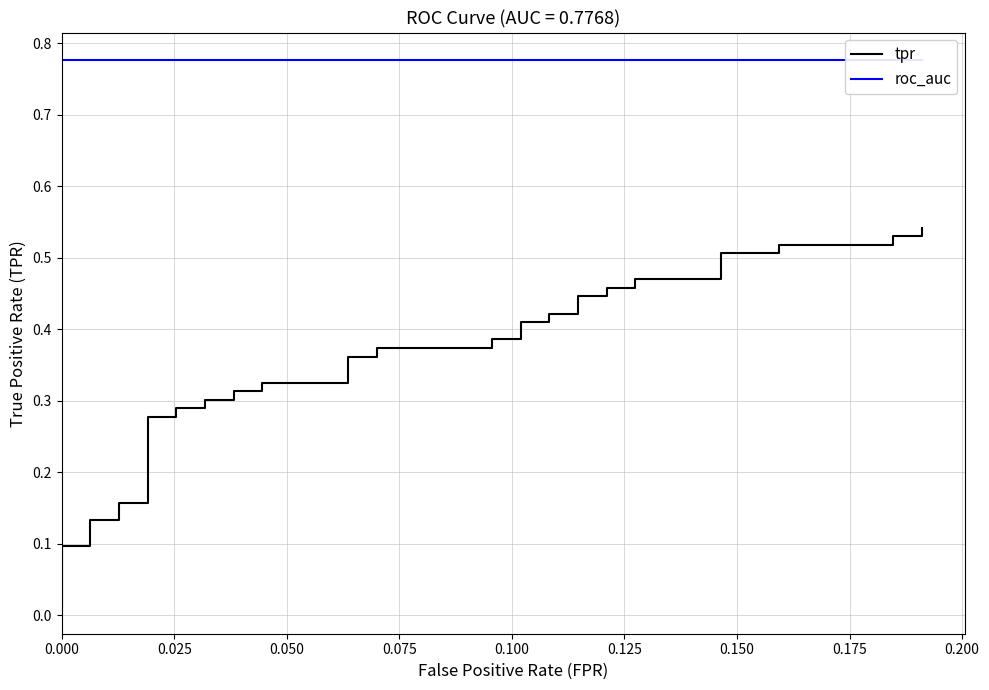

Which series has the widest spread of values?

tpr